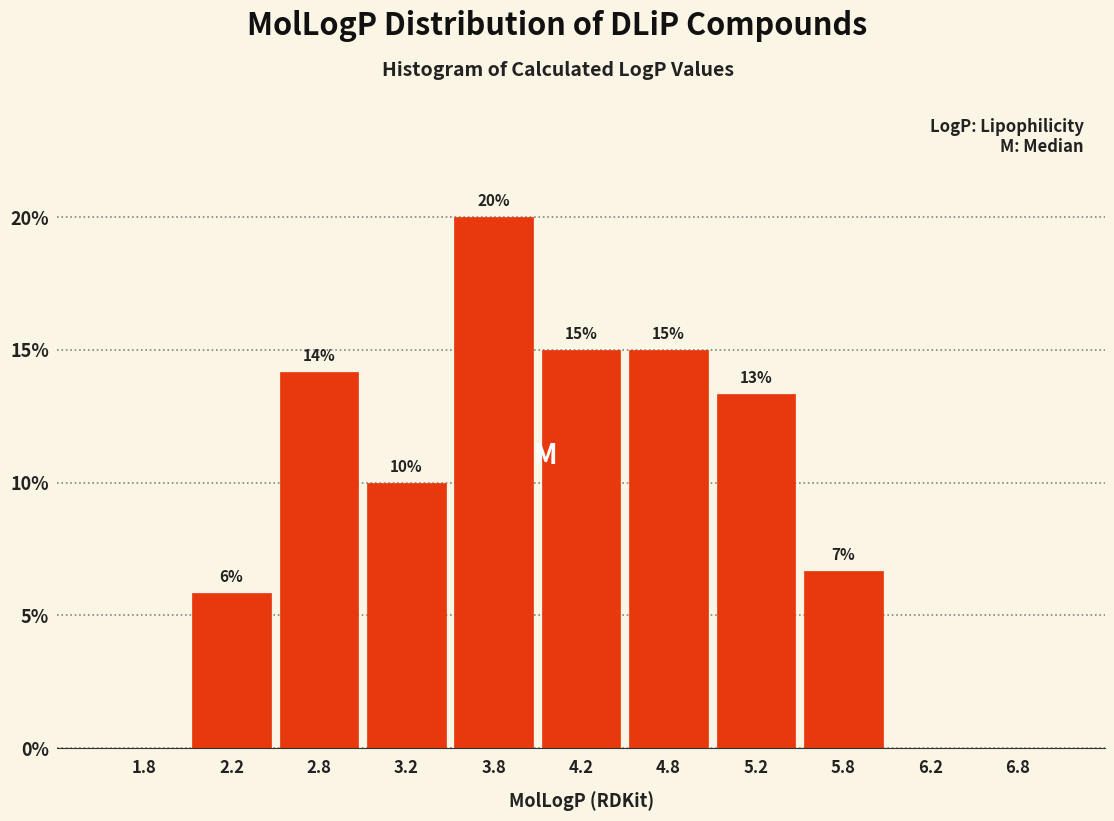

Which range on the x-axis has the tallest bar?

3.5 to 4.0